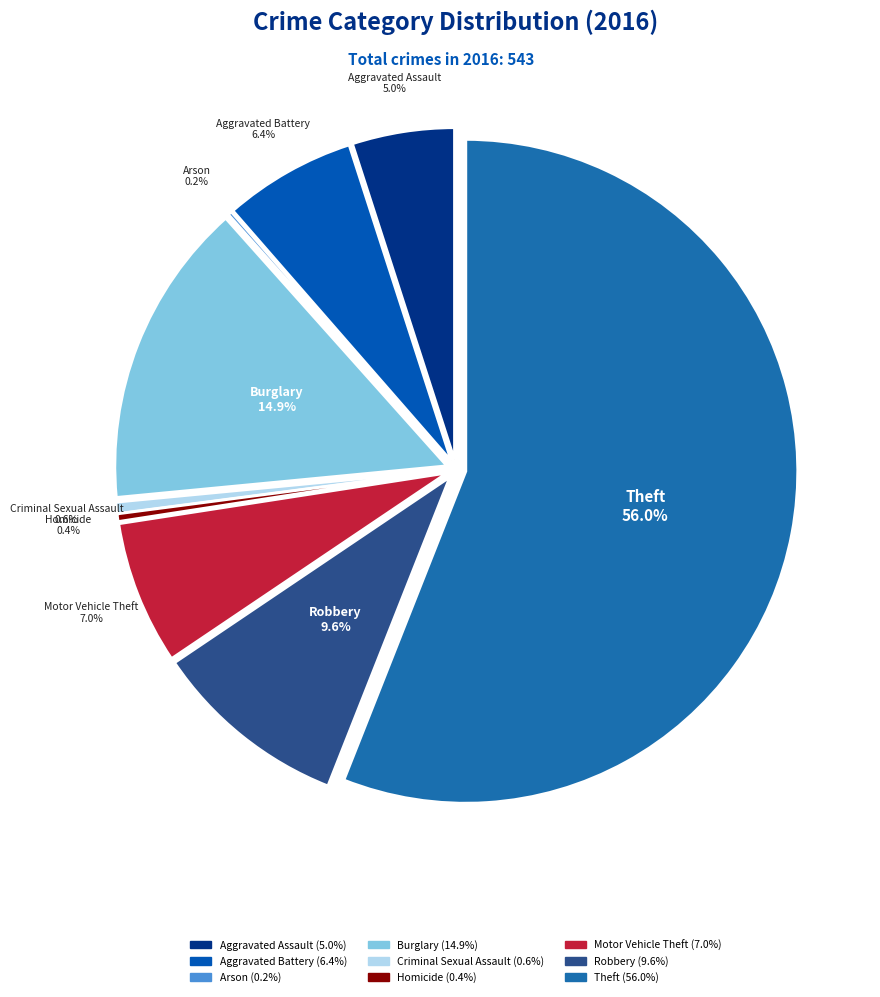

To the nearest percent, what percentage of the pie is Aggravated Battery?

6%